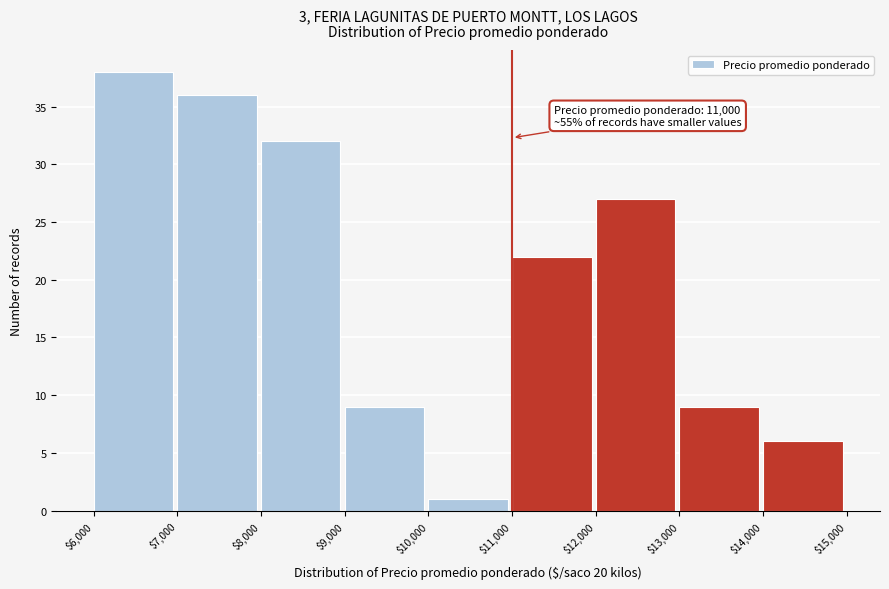

Over which range of the x-axis is the bar tallest?

$6,000 to $7,000